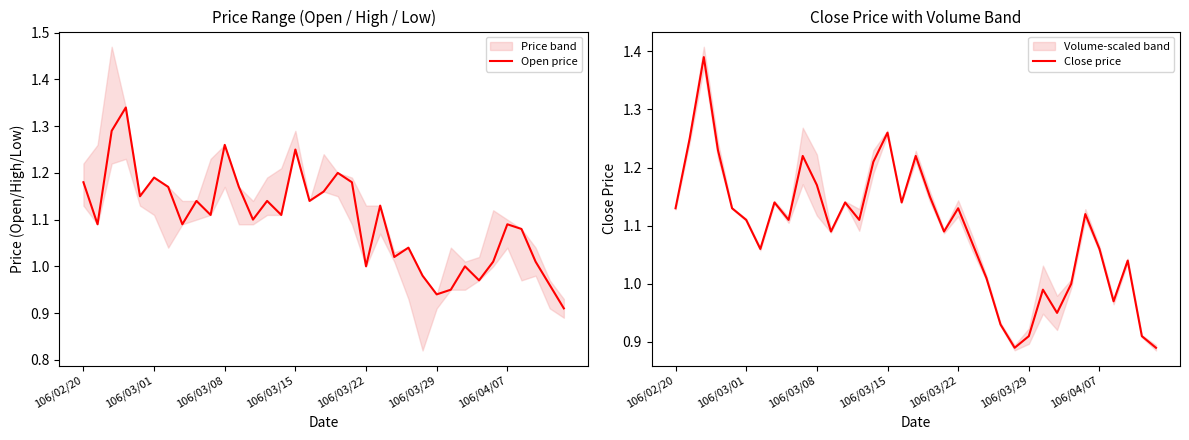

What is the greatest value displayed?

1.4